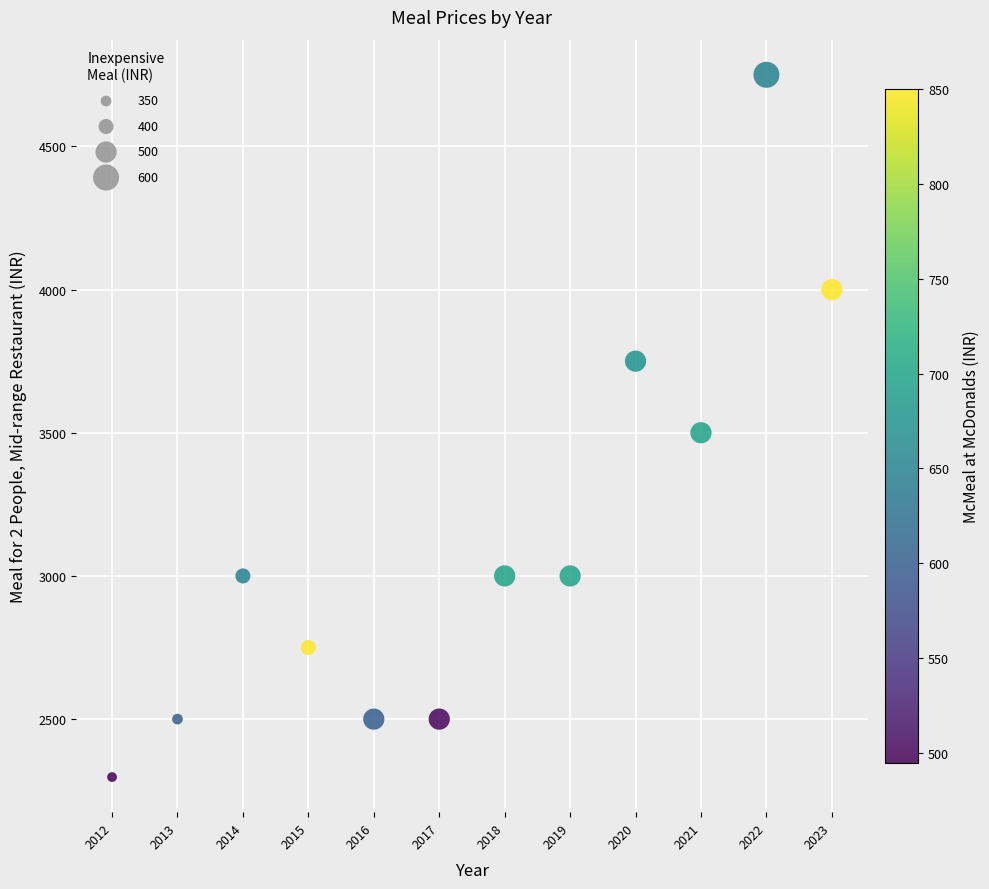

What is the range of X values (max minus min)?

11.0